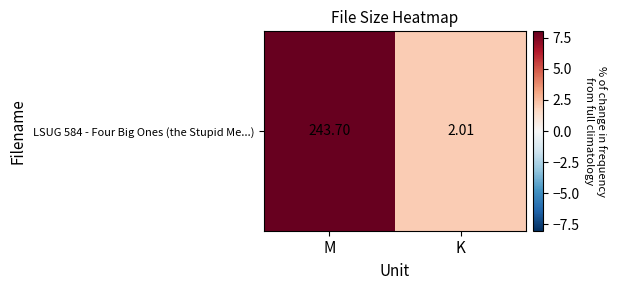

Reading right to left, extract all data points from this chart.

2.0	243.7